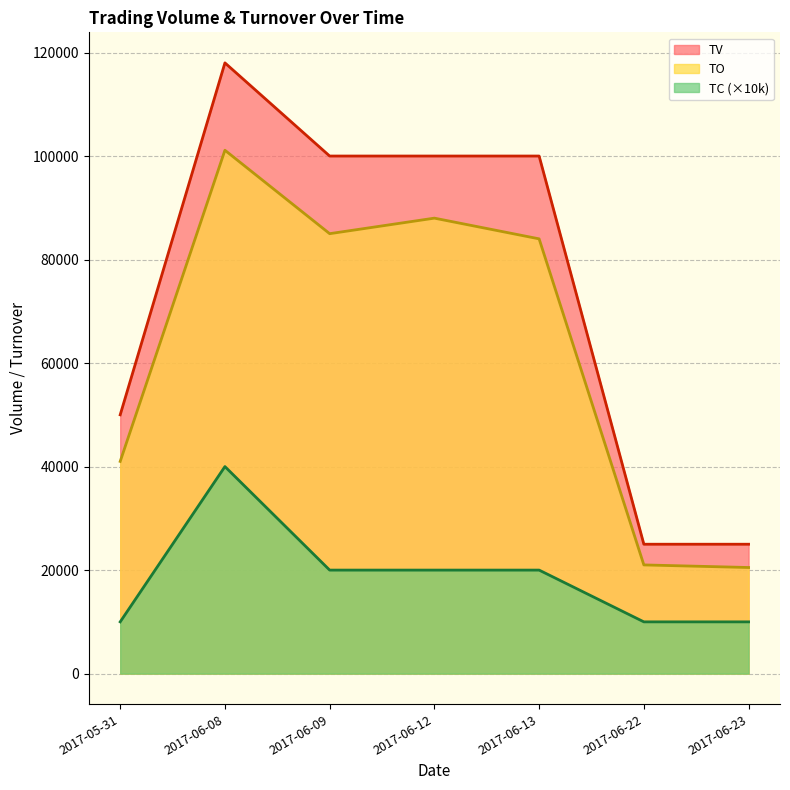

The value of TC at 2017-05-31 is 17288. True or false?

False